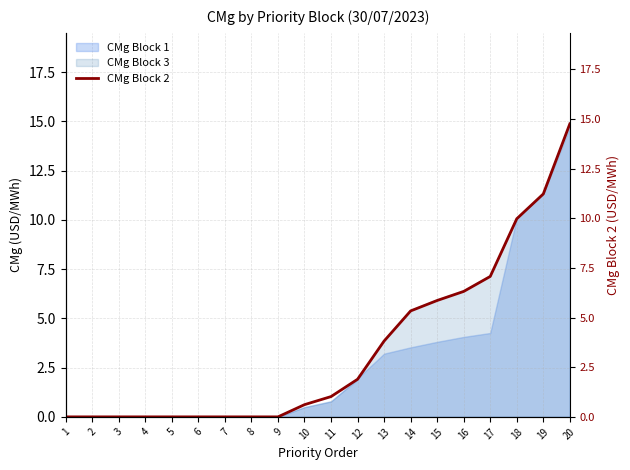

Which category has the lowest value across all series?

1